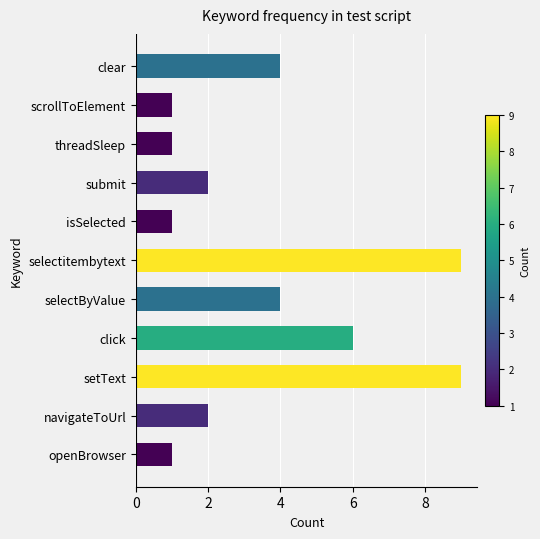

Approximately how many times larger is the value at clear compared to openBrowser?

4.0